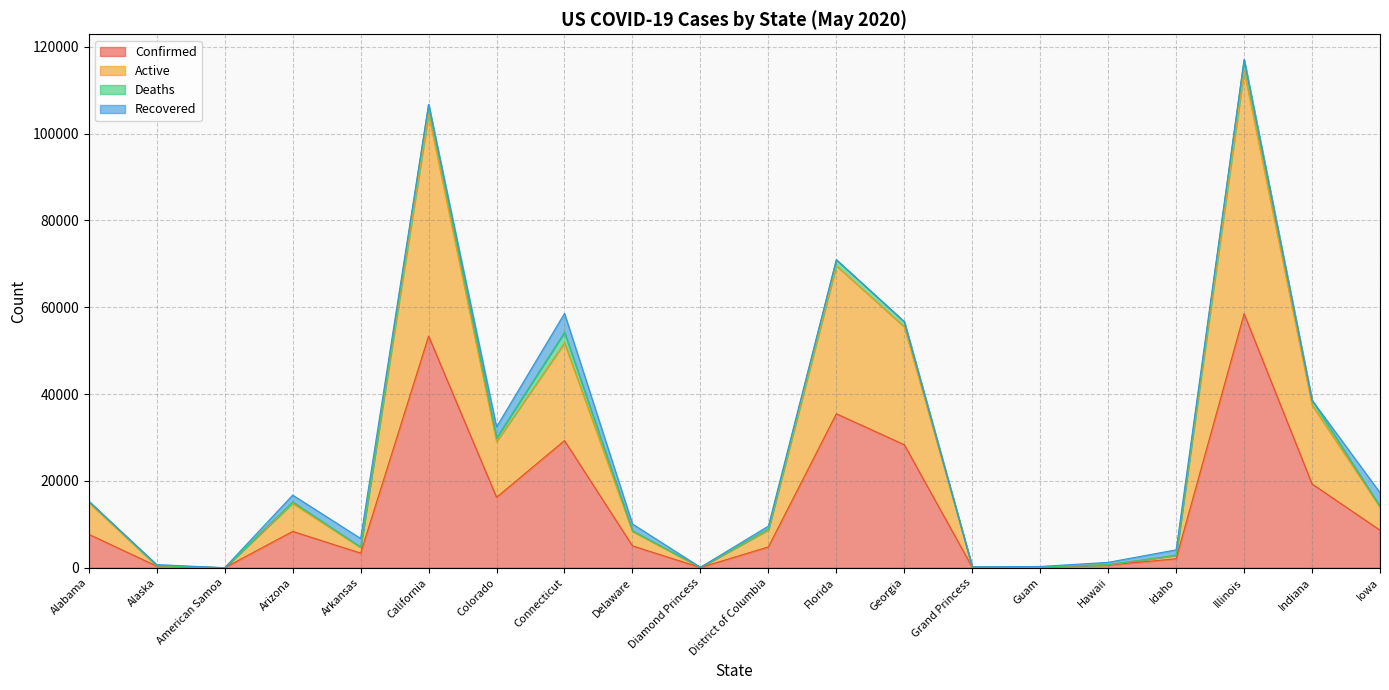

What is the maximum value for Confirmed?

58505